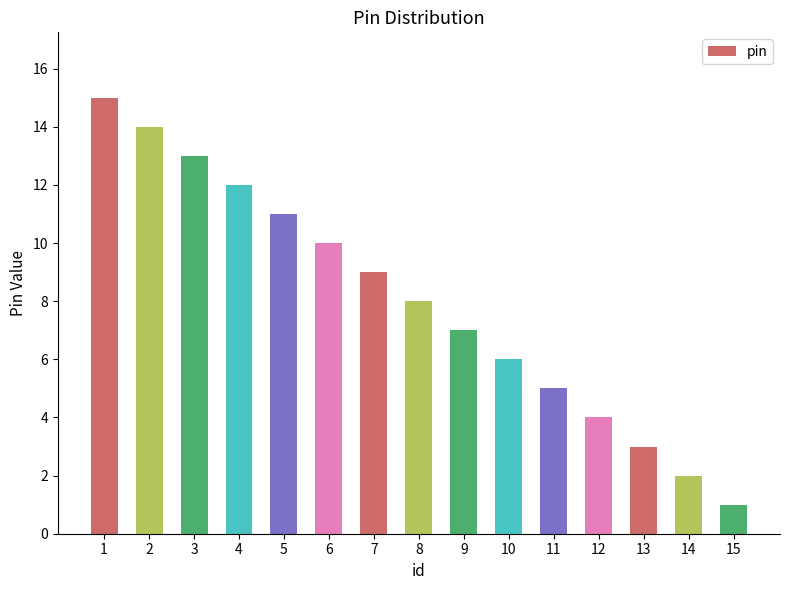

Is it true that the value at 2 is 14?

True